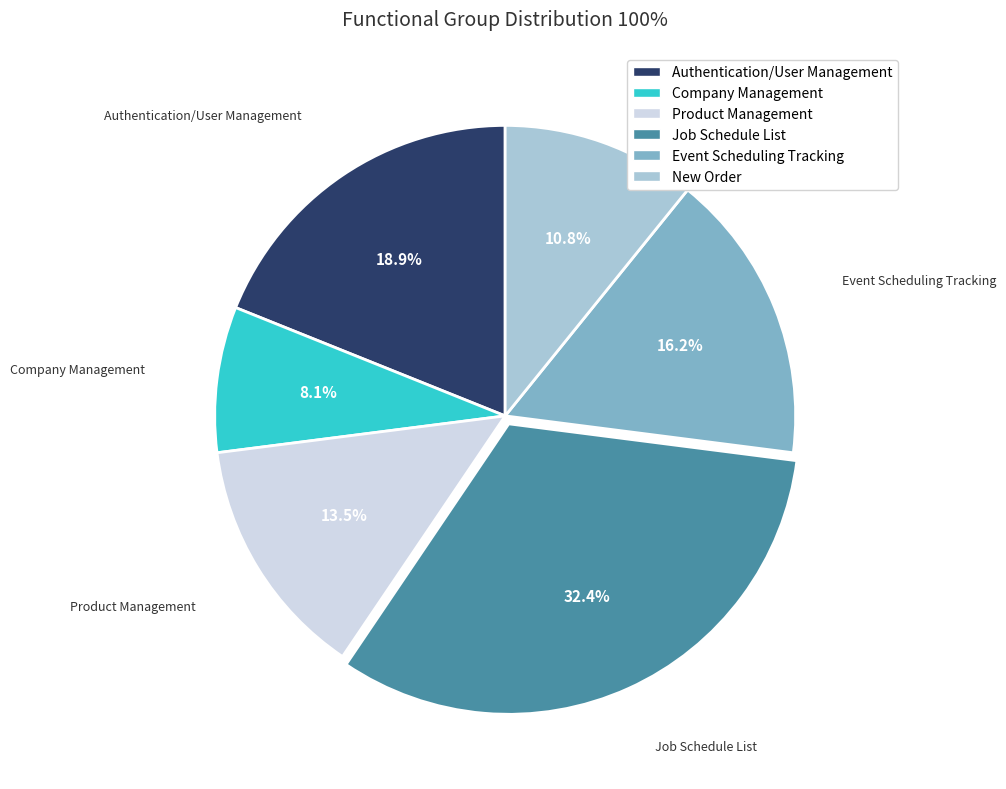

To the nearest percent, what percentage of the pie is New Order?

11%